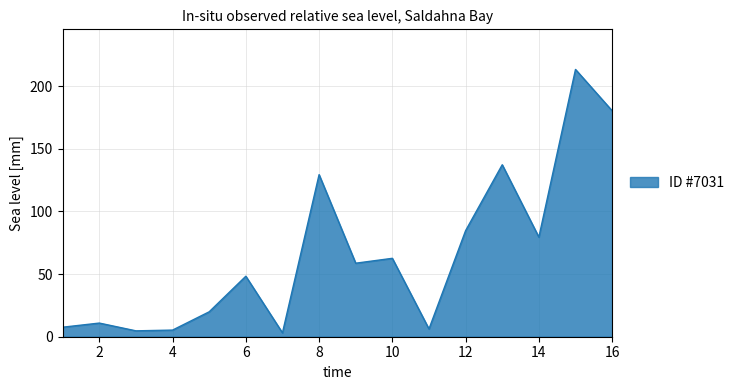

What is the maximum value shown in the chart?

213.4